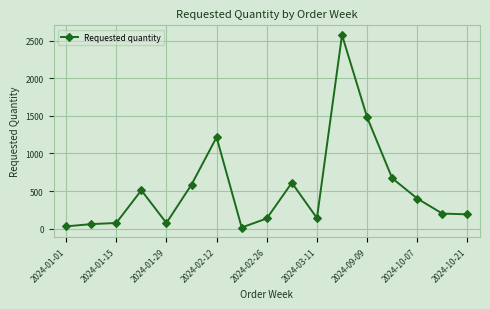

What is the difference between the maximum and minimum values?

2560